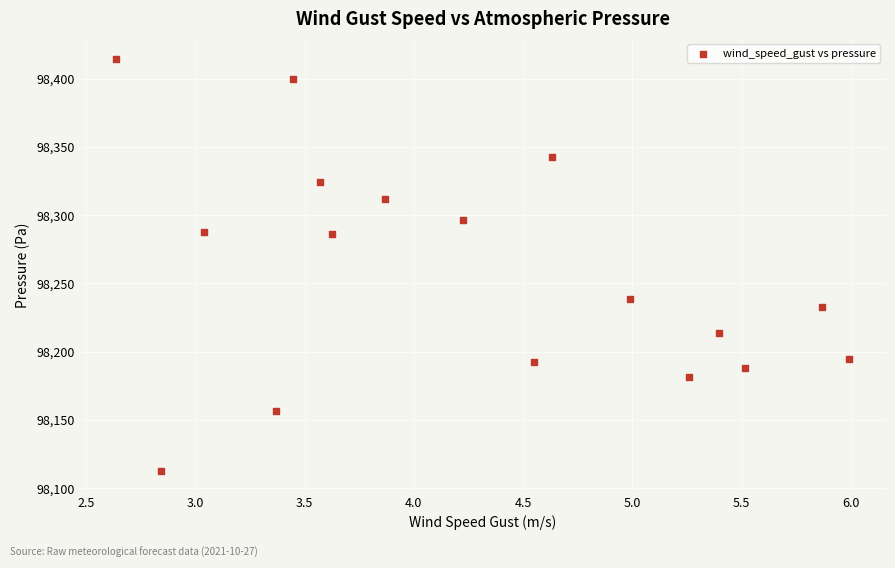

What is the range of Y values (max minus min)?

301.6